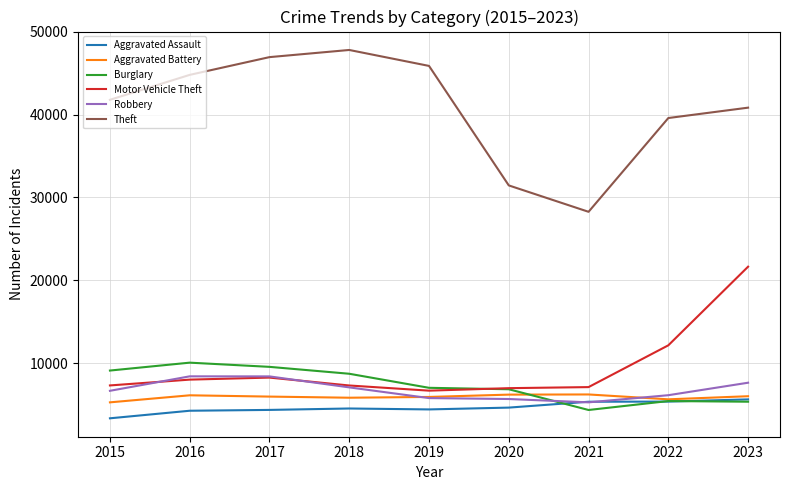

True or false: Theft has a value of 44794 at 2016.

True